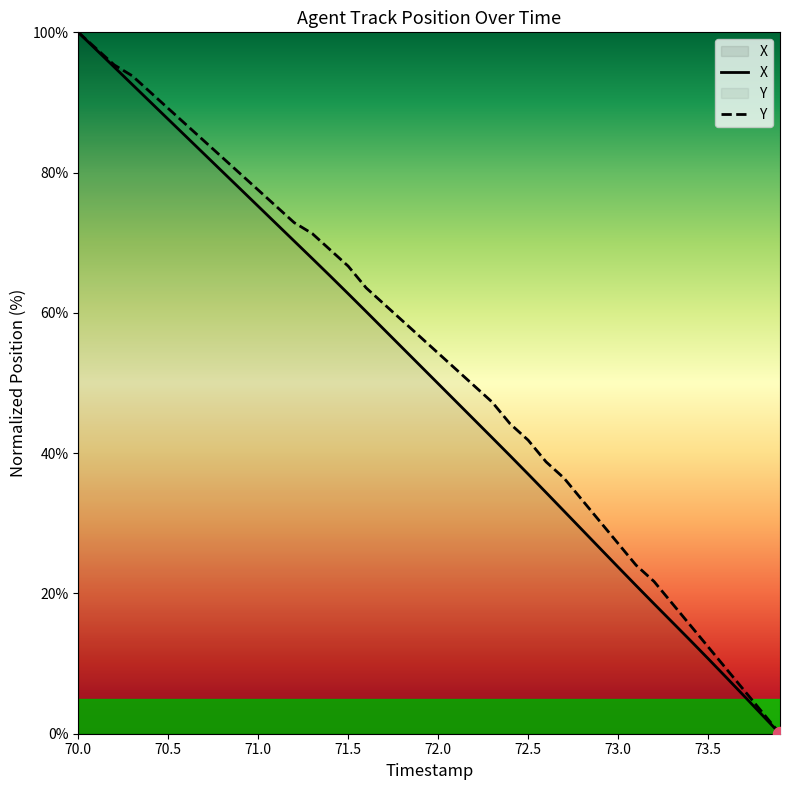

True or false: Y and X intersect in this chart.

False